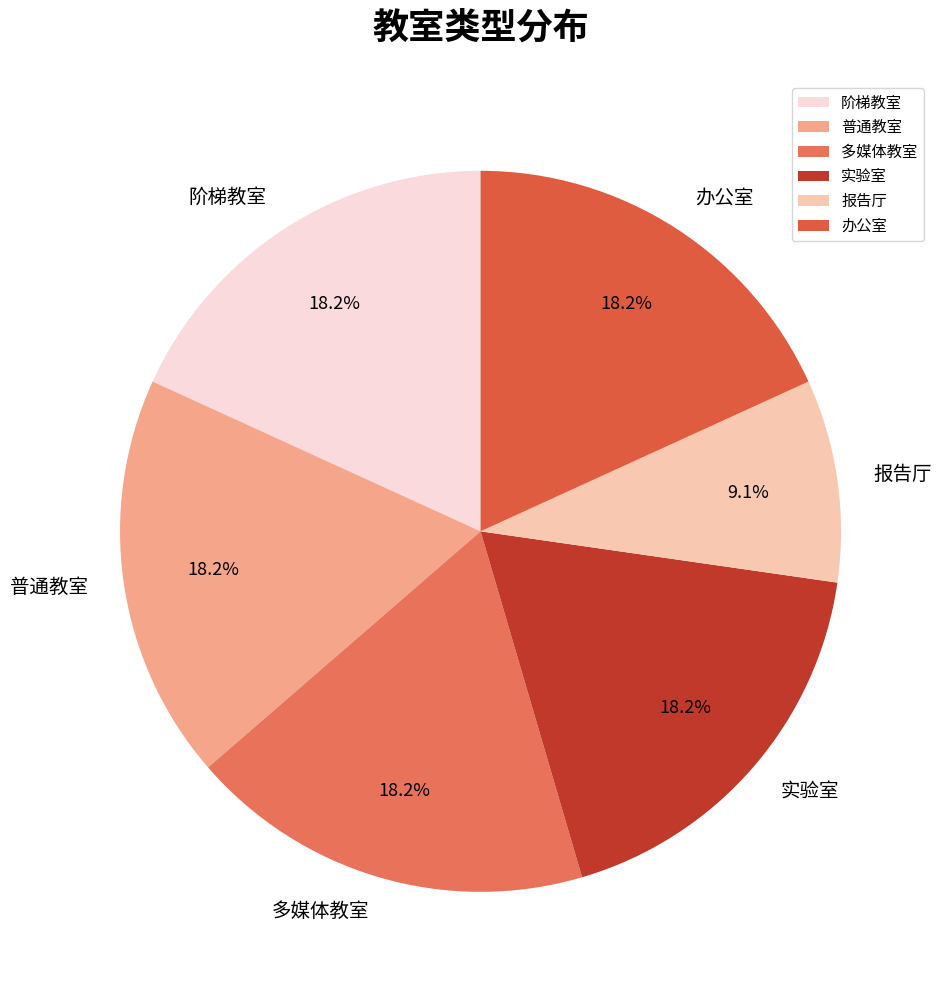

Which slice is the smallest?

报告厅